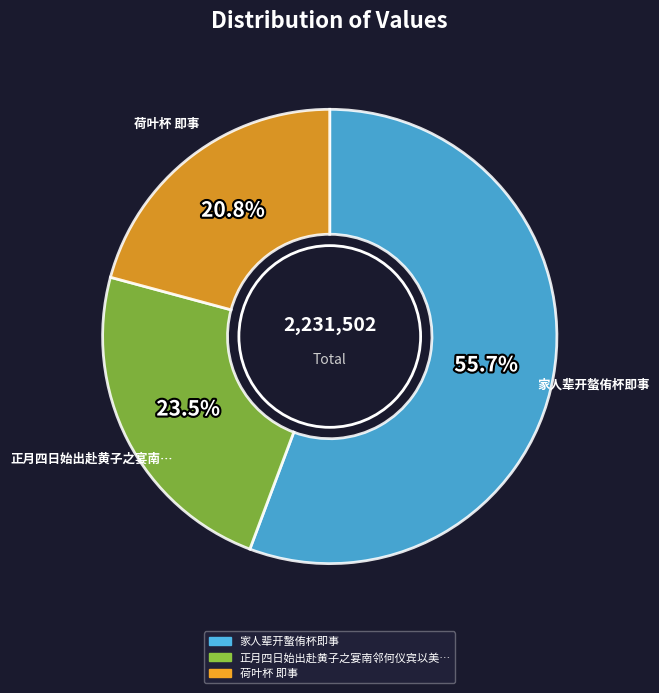

How many slices are in this pie chart?

3